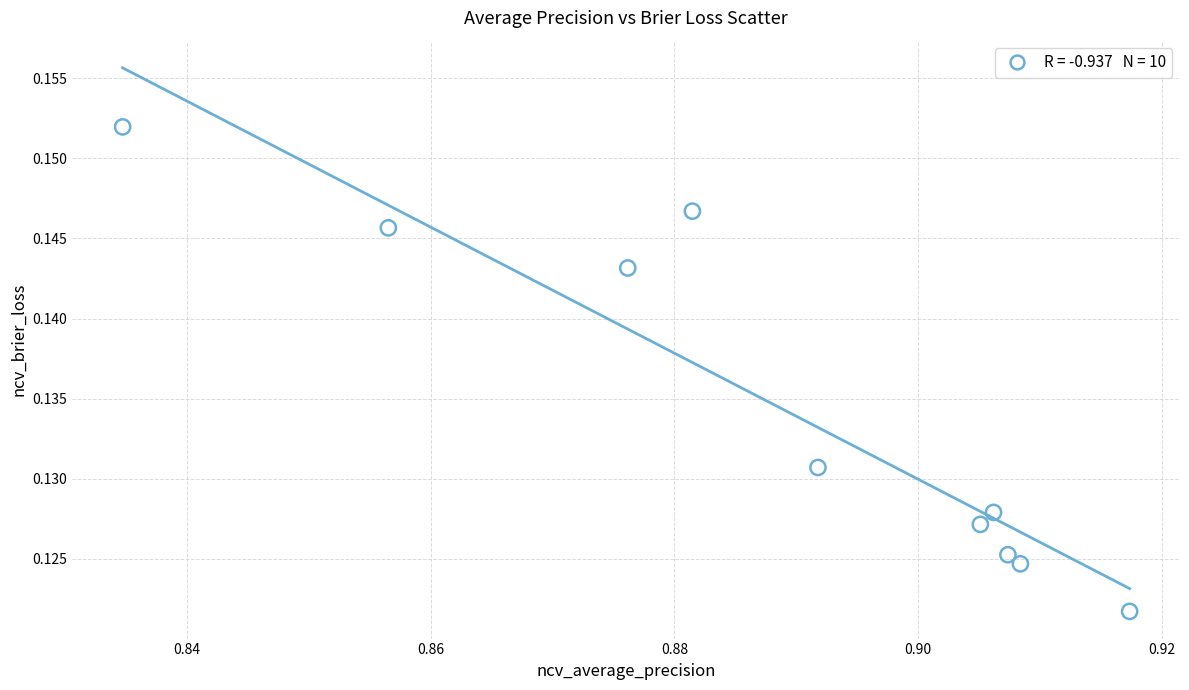

What is the average X value?

0.9